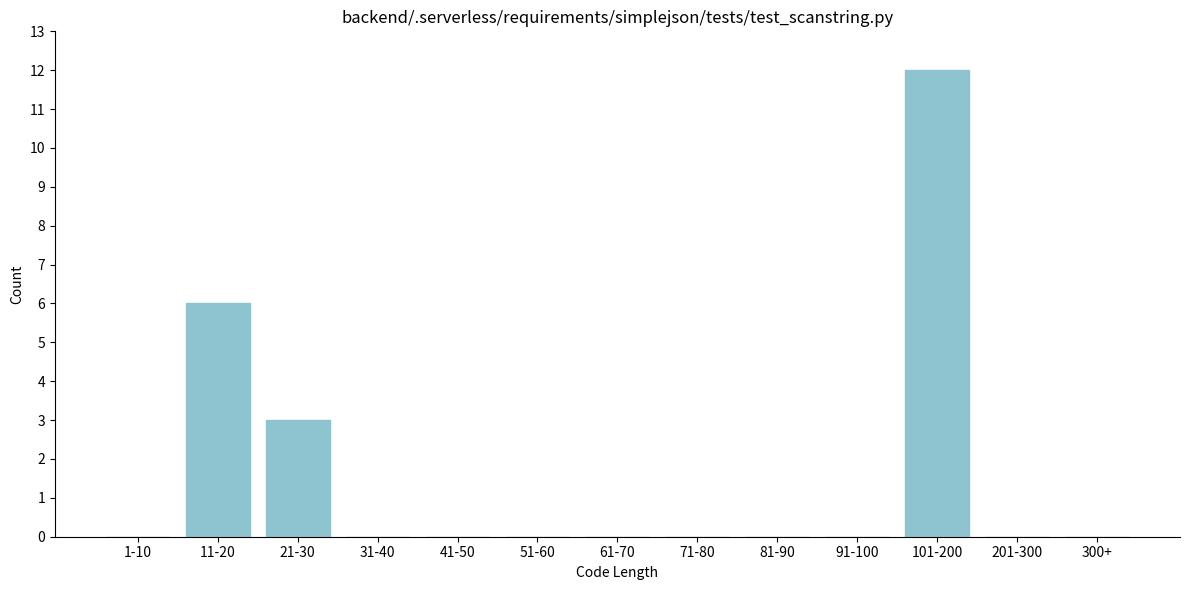

Reading right to left, list all the values displayed in this chart.

300+=0	201-300=0	101-200=12	91-100=0	81-90=0	71-80=0	61-70=0	51-60=0	41-50=0	31-40=0	21-30=3	11-20=6	1-10=0